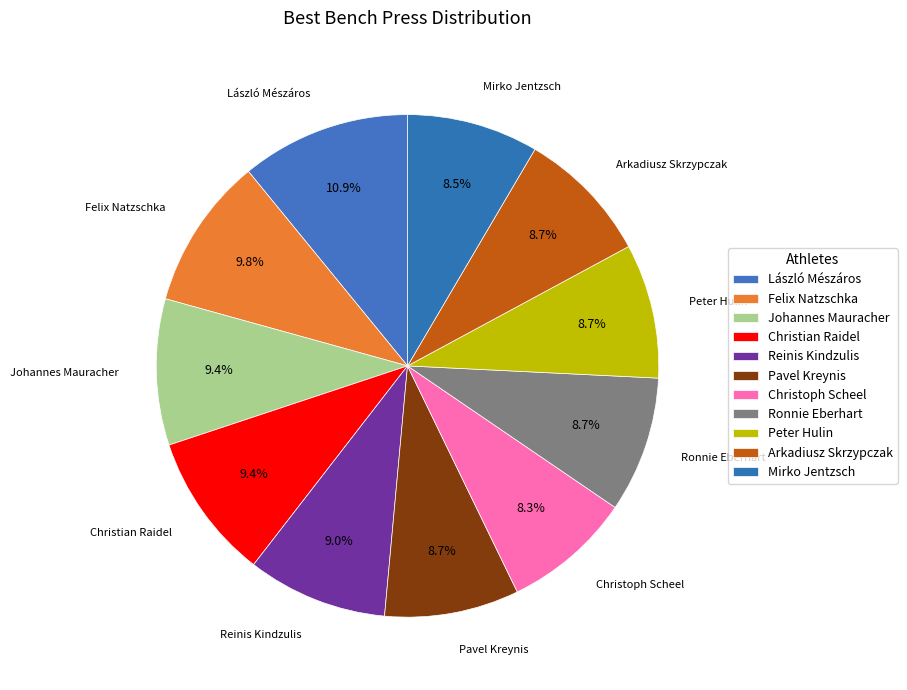

Which slice is the smallest?

Christoph Scheel